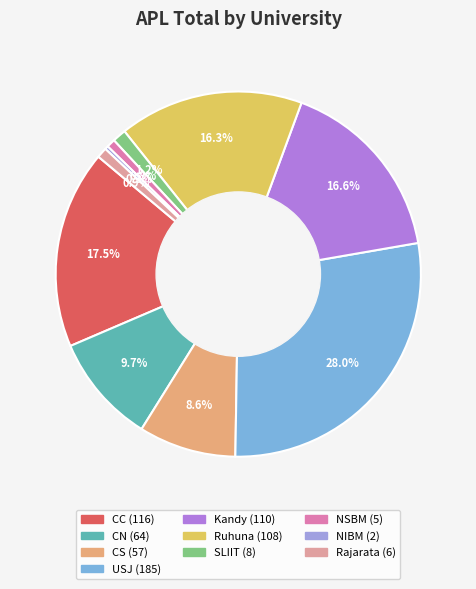

True or false: Rajarata accounts for 11% of the total.

False